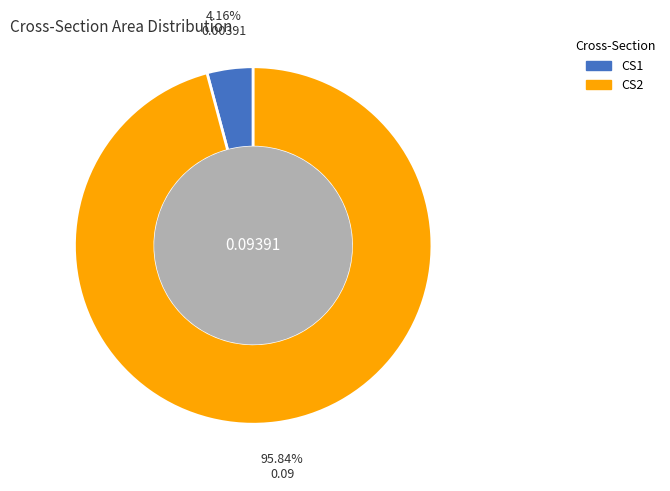

Is there any slice that represents more than half of the pie?

Yes